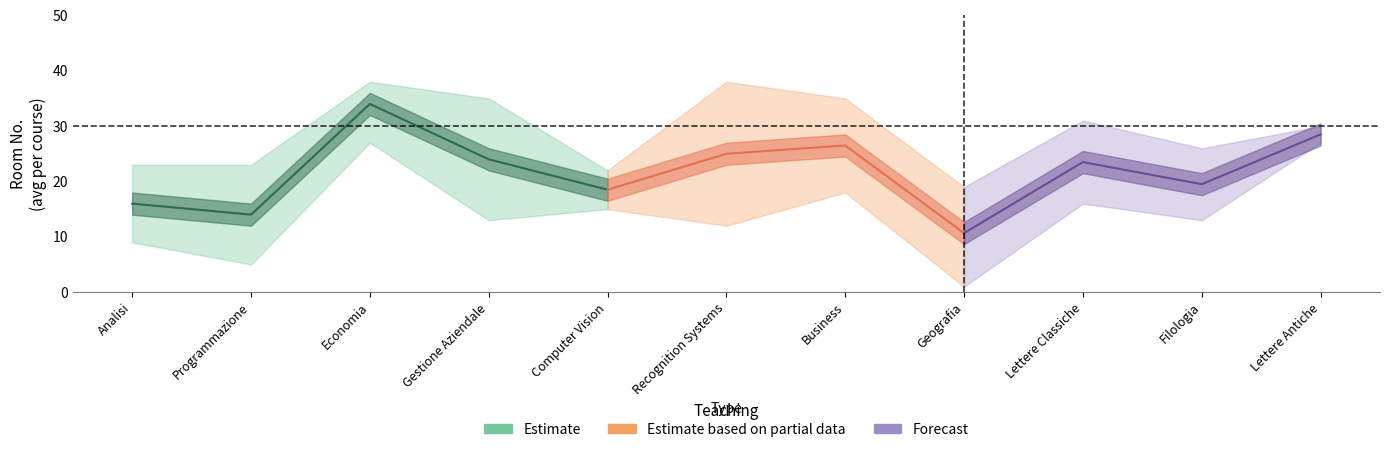

How many data points in ROOM_lower are above 13?

5